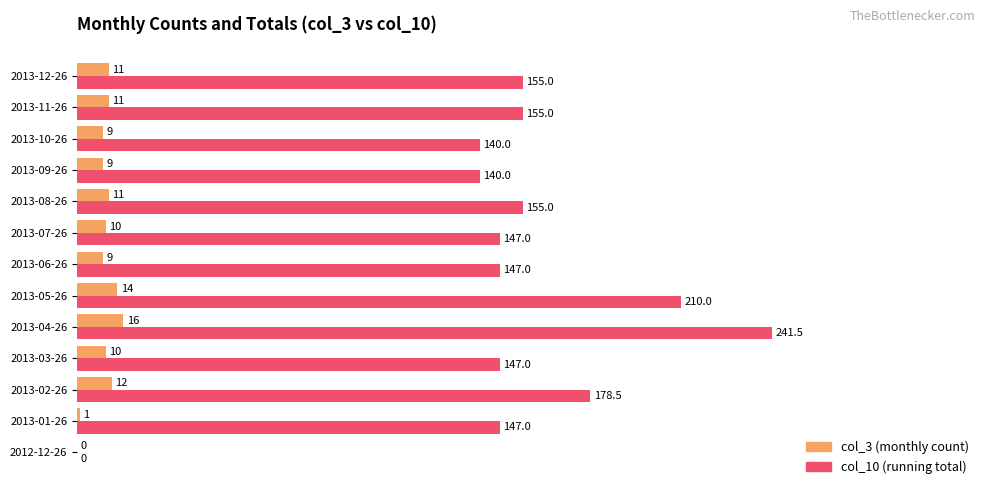

What are all the series names shown in the legend?

col_3 (monthly count), col_10 (running total)